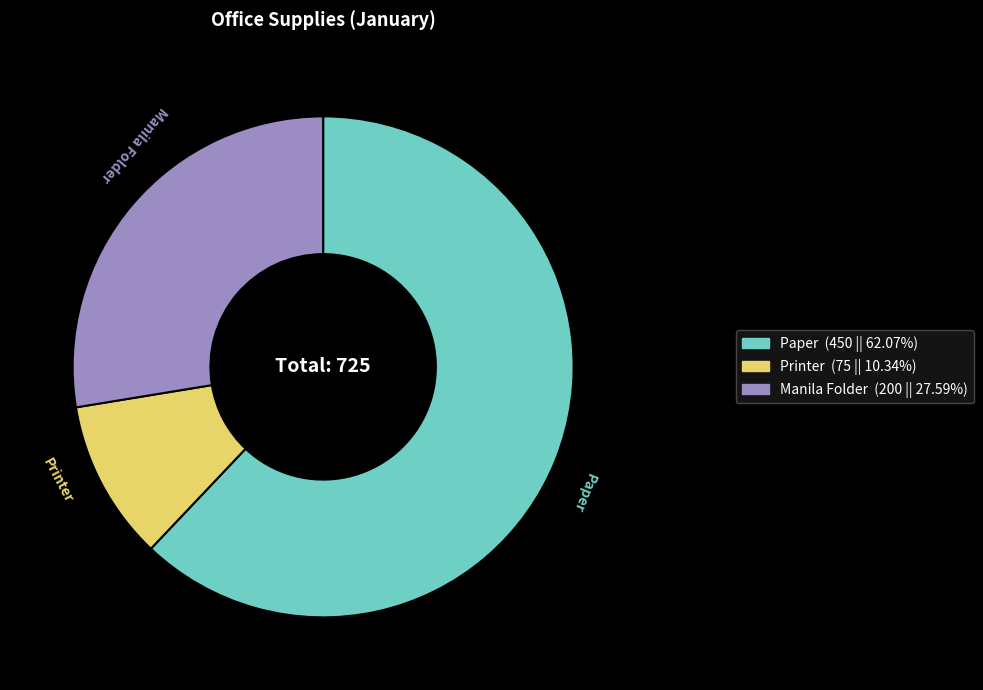

What is the largest slice in the pie chart?

Paper